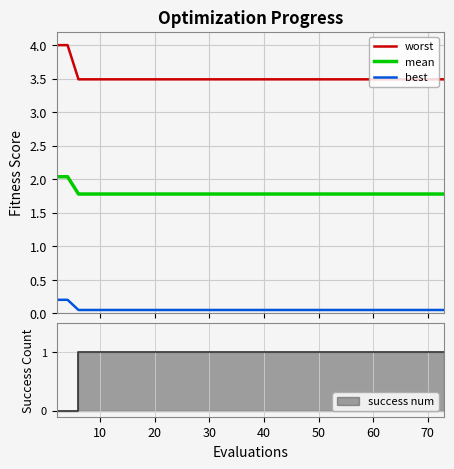

Which series has the largest total across all categories?

worst